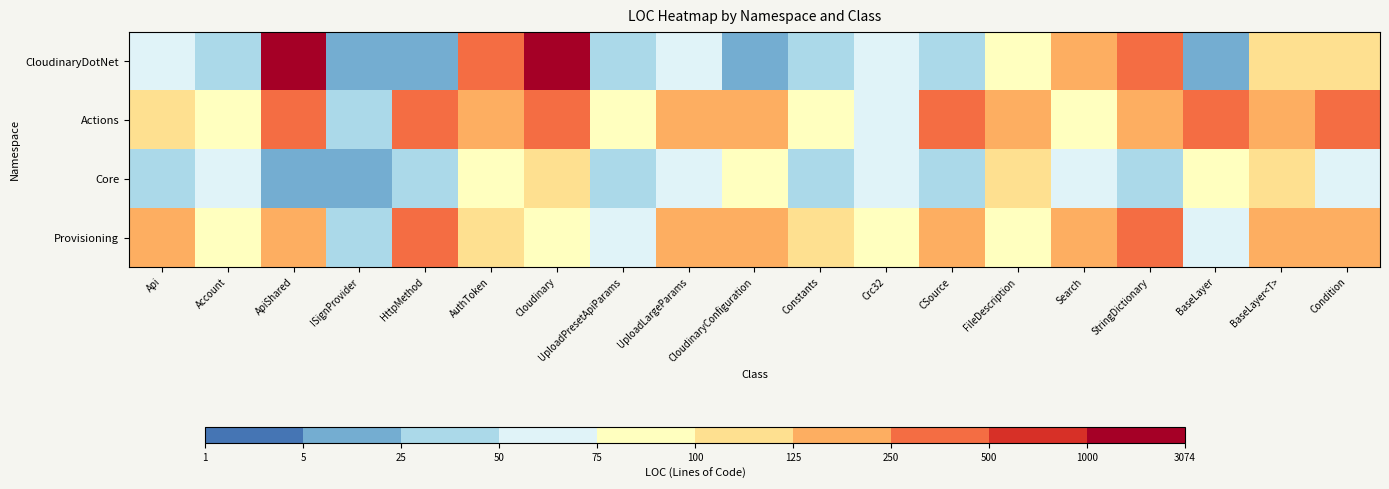

Which series has the largest total across all categories?

CloudinaryDotNet